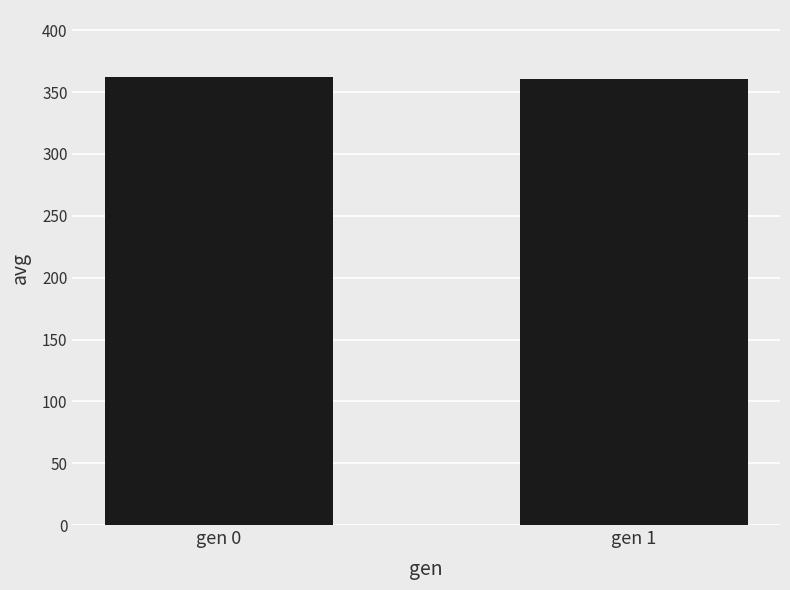

What is the sum of the values at gen 0 and gen 1?

722.6